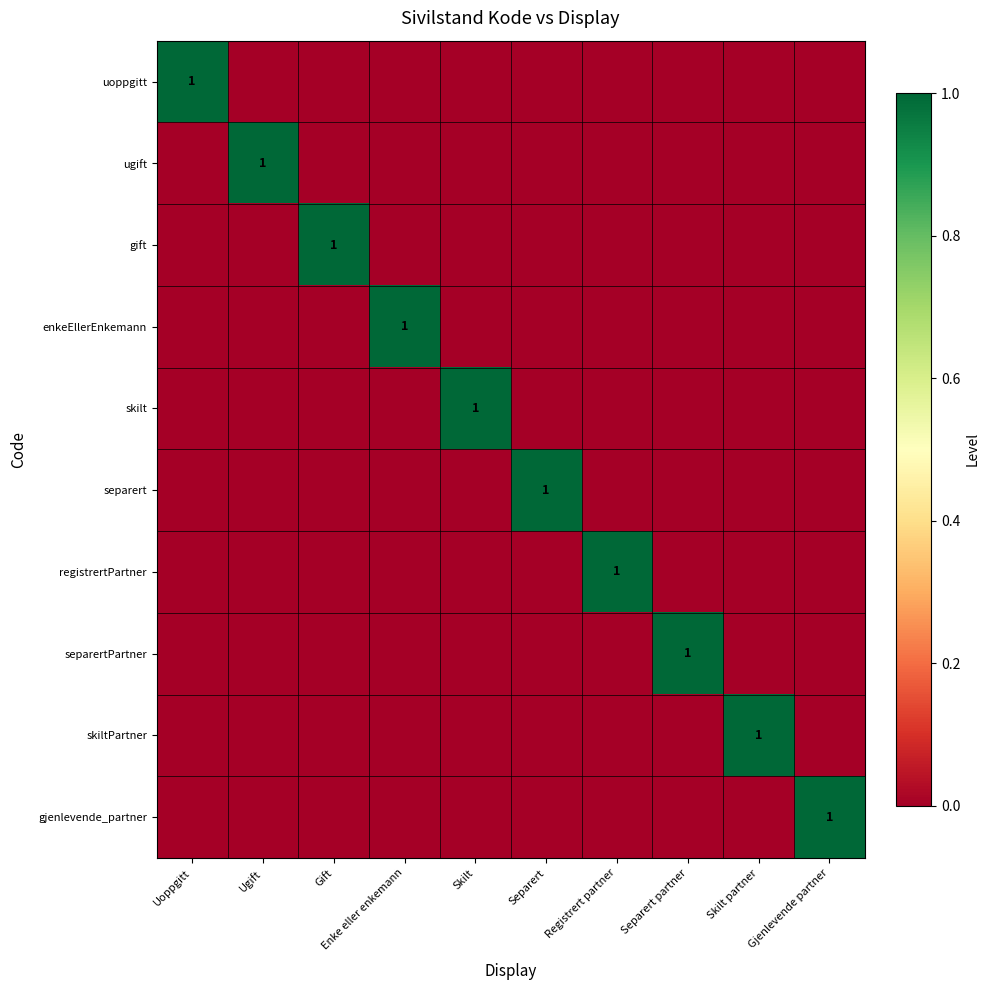

The gift series shows 2 at Gift. True or false?

False